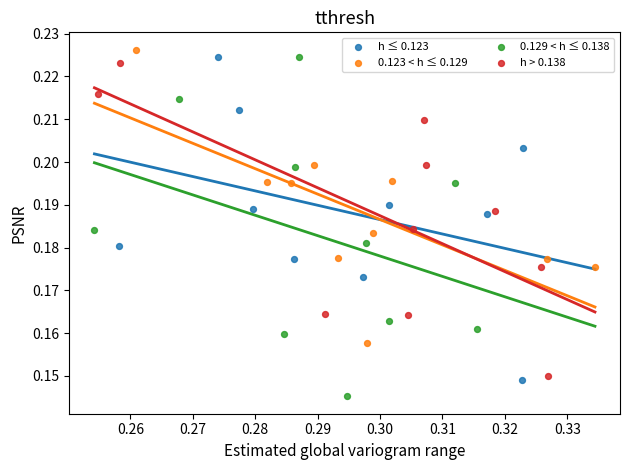

Which series contains the lowest Y value?

0.129 < h ≤ 0.138